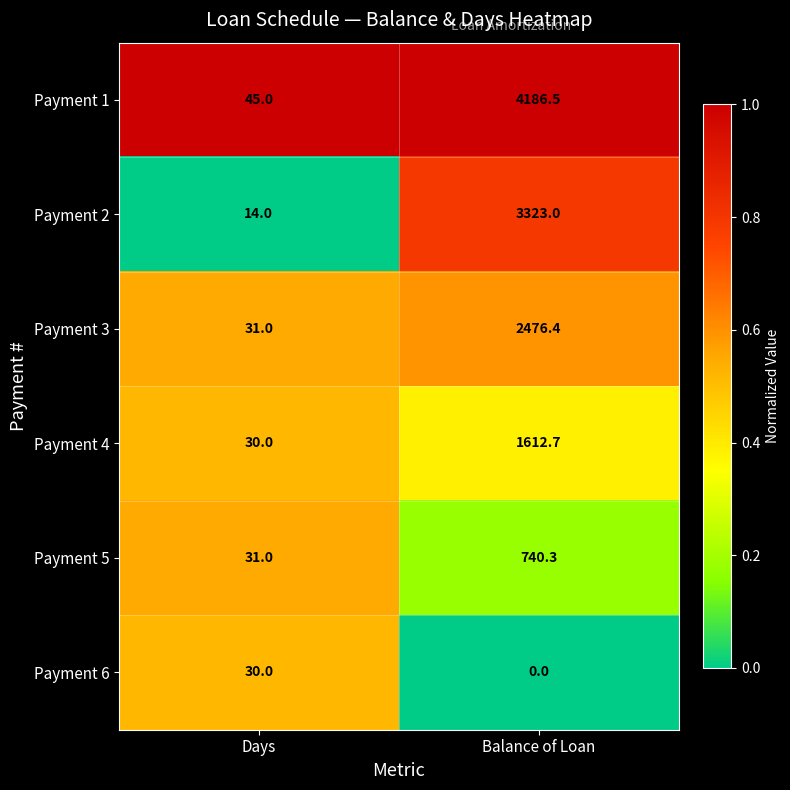

Which category has the highest value across all series?

Balance of Loan